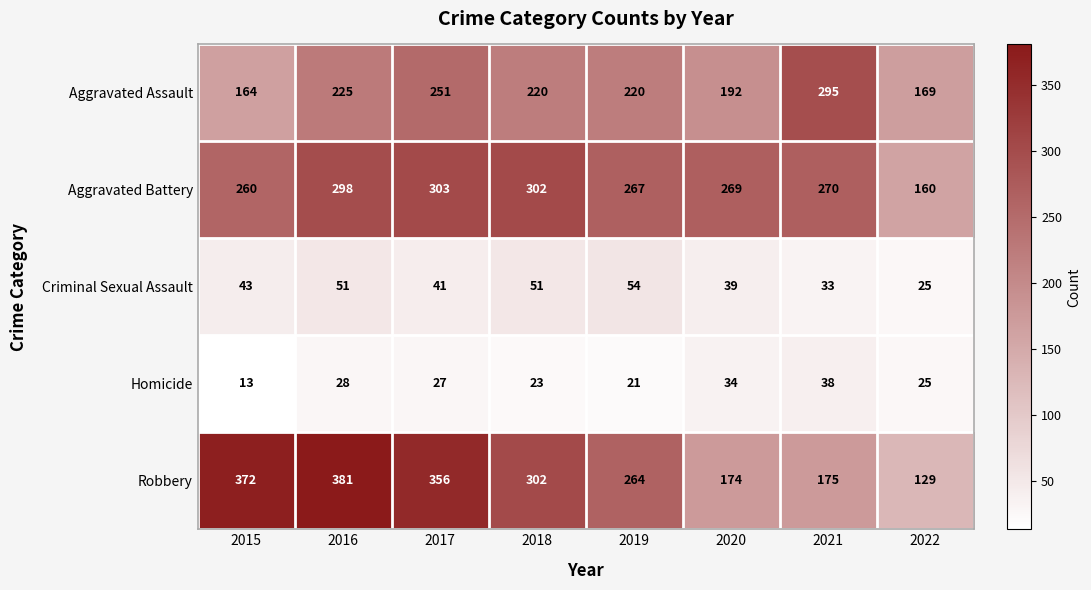

What is the difference between the maximum and minimum values in the Aggravated Battery series?

143